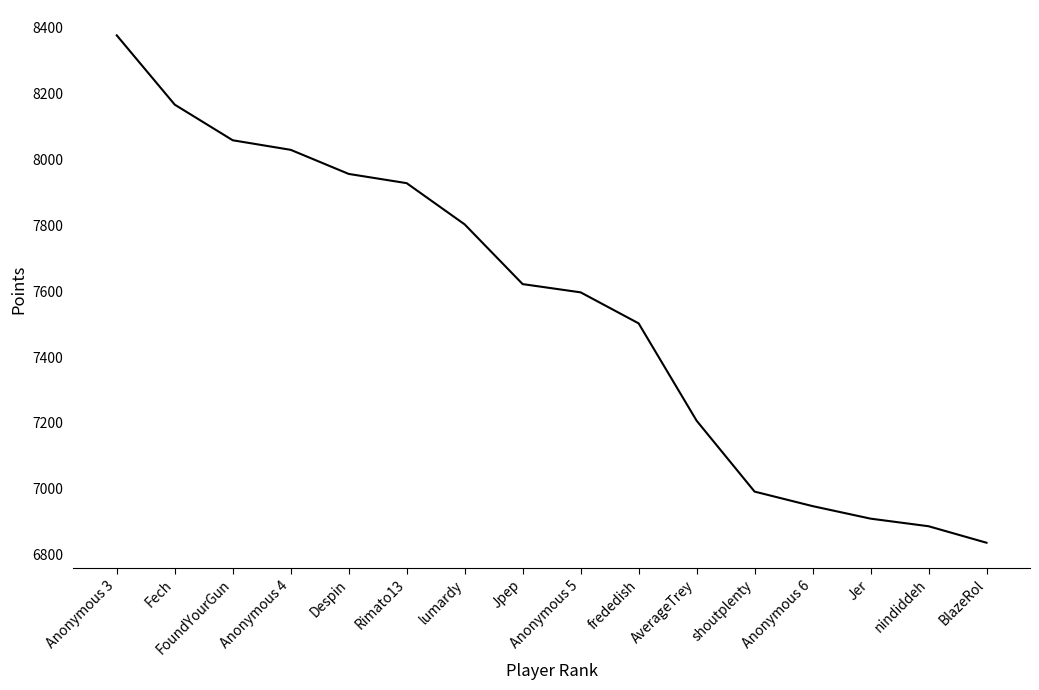

The chart shows a value of 2481 at Jer. True or false?

False